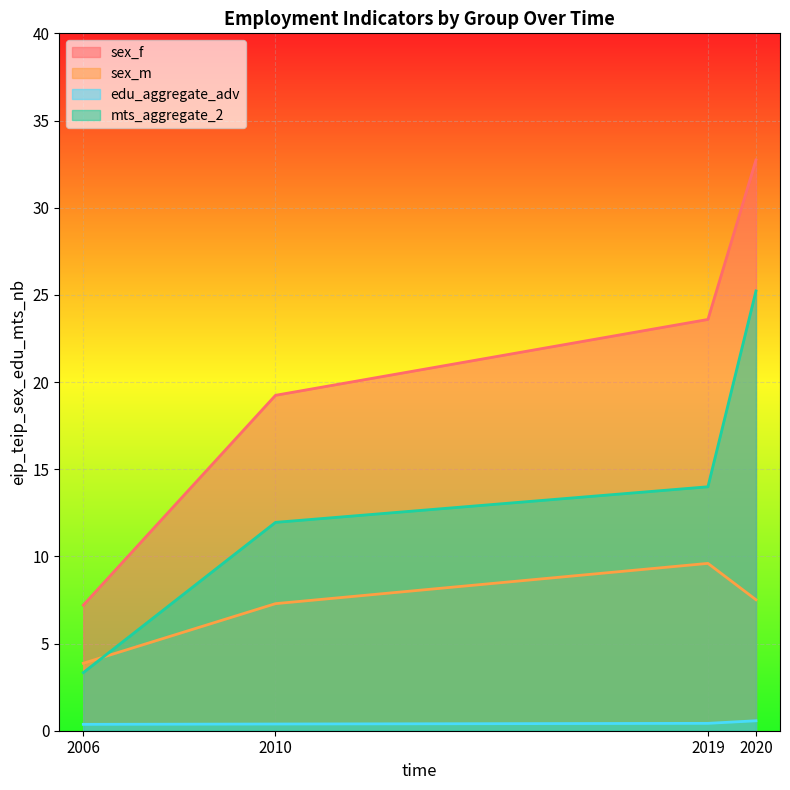

The value of mts_aggregate_2 at 2020 is 25.2. True or false?

True